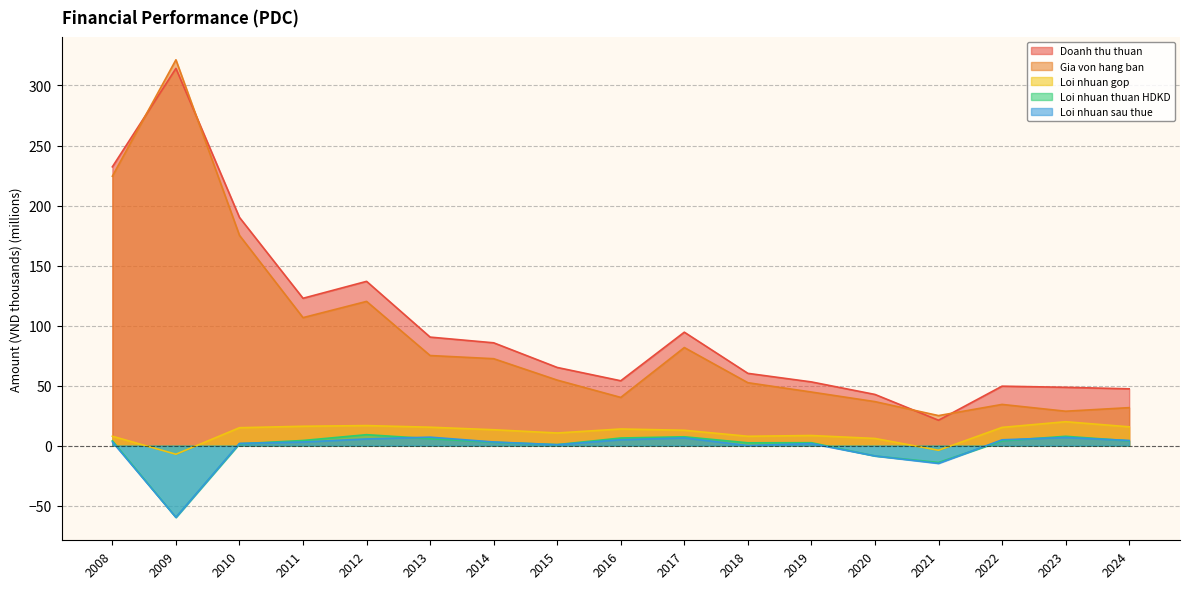

At how many categories does at least one series exceed 41?

16